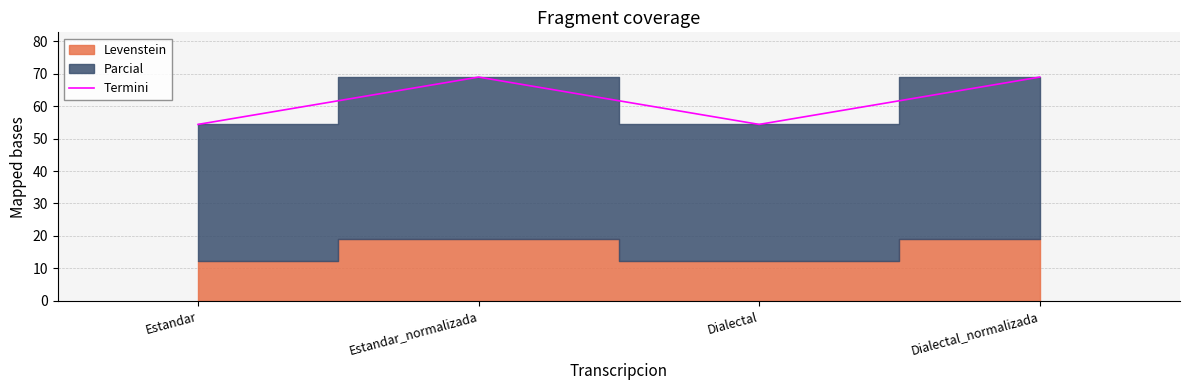

How many lines are shown in the chart?

1